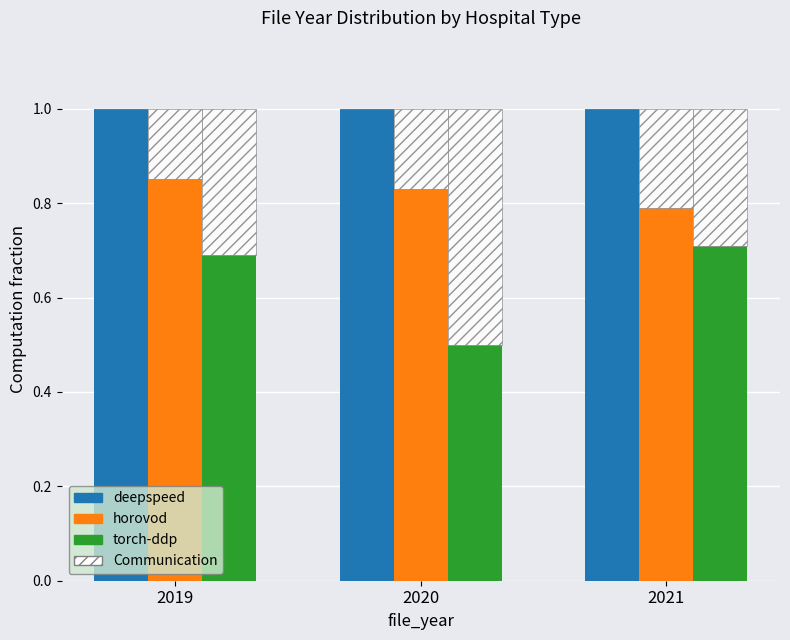

True or false: torch-ddp has a value of 0.7 at 2021.

True